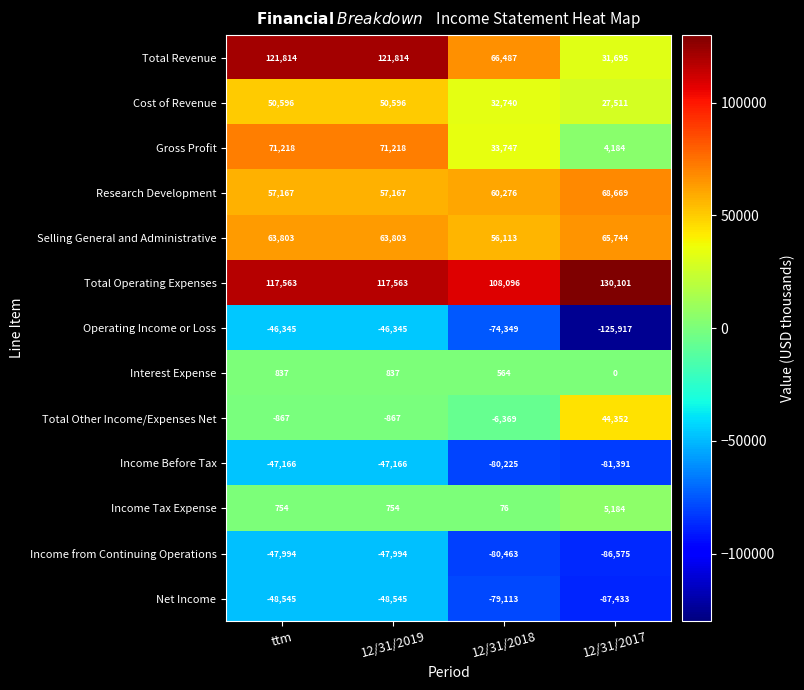

What is the difference between the Income from Continuing Operations values at 12/31/2017 and 12/31/2018?

6112